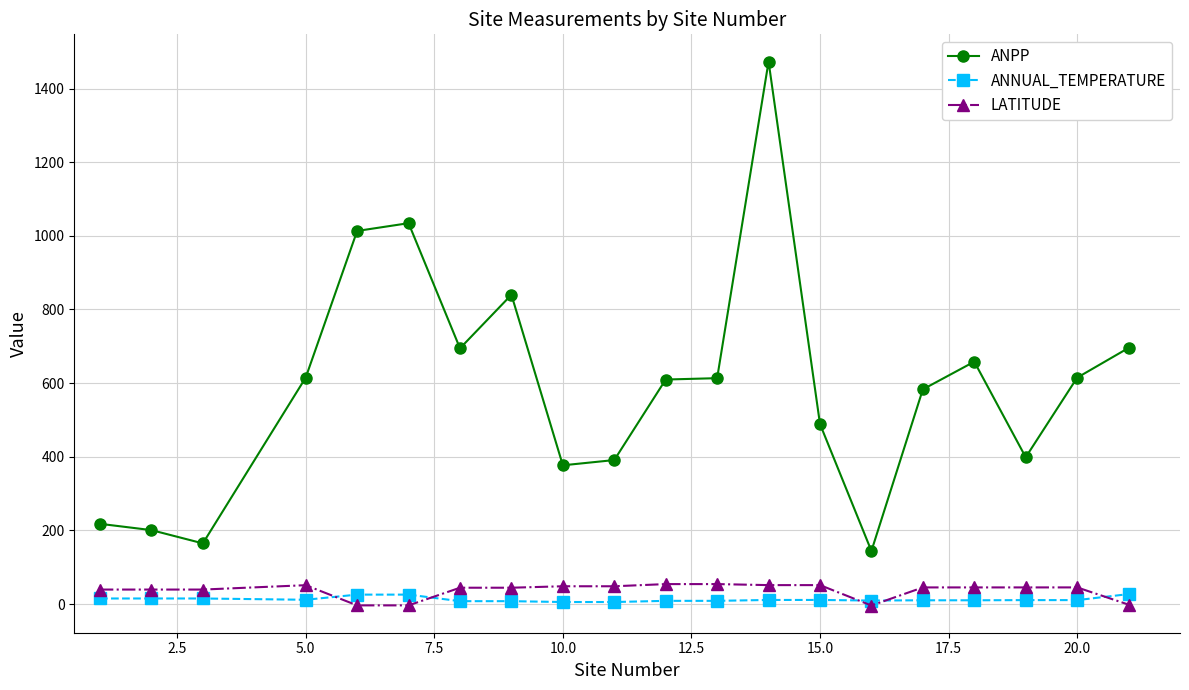

What is the maximum value shown in the chart?

1473.5